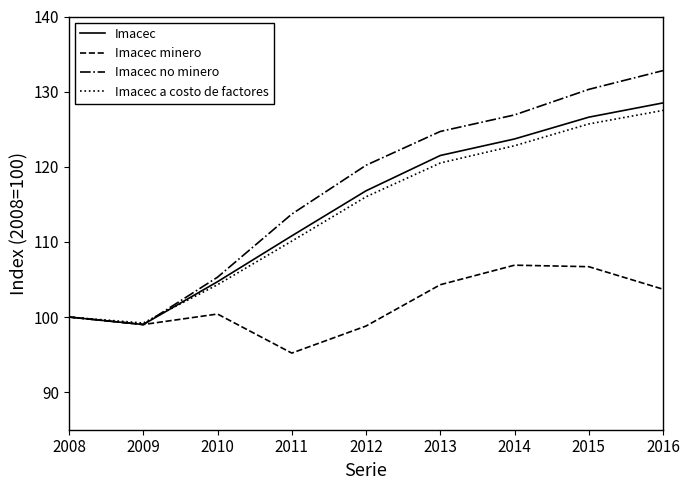

What value does the Imacec no minero series have at 2014?

126.9